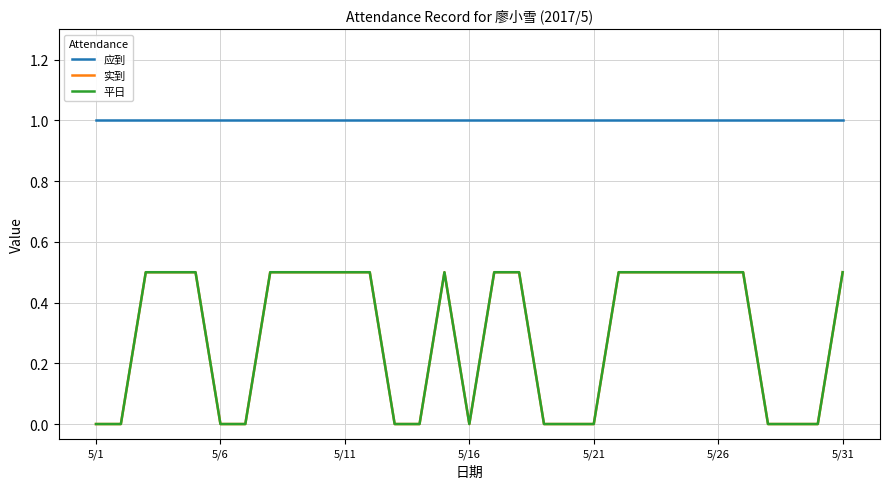

Which category has the lowest value across all series?

5/1